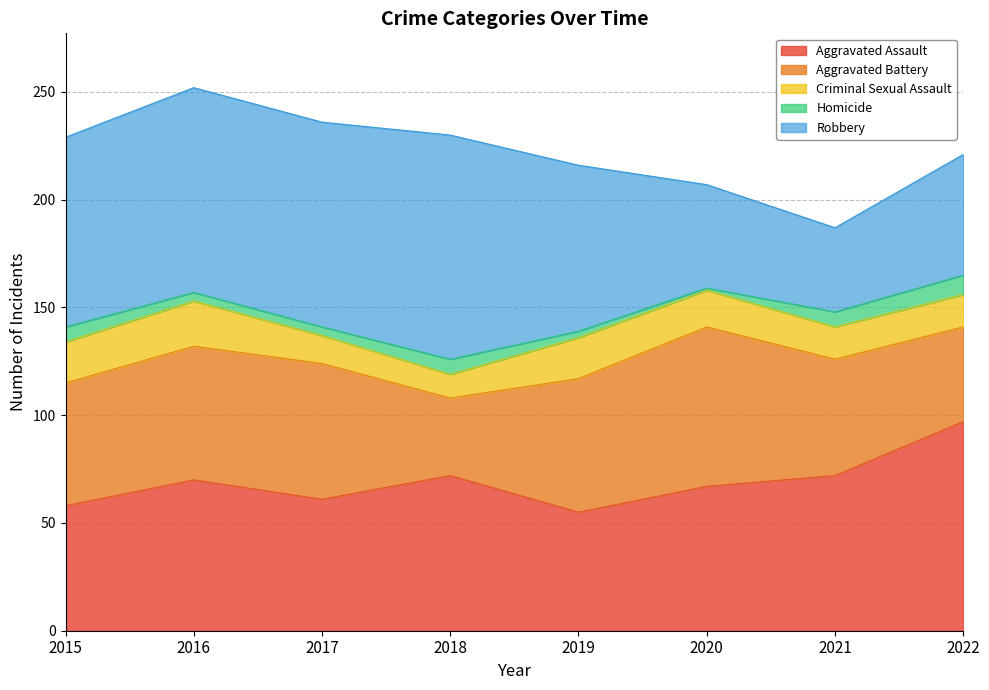

What value does the Robbery series have at 2017, to the nearest 10?

100